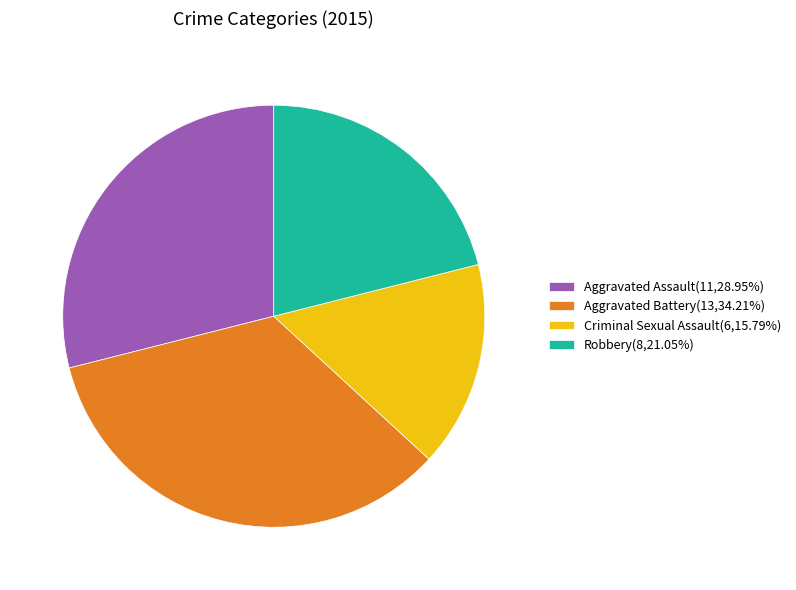

Is the sum of Aggravated Assault(11,28.95%) and Criminal Sexual Assault(6,15.79%) greater than half?

No